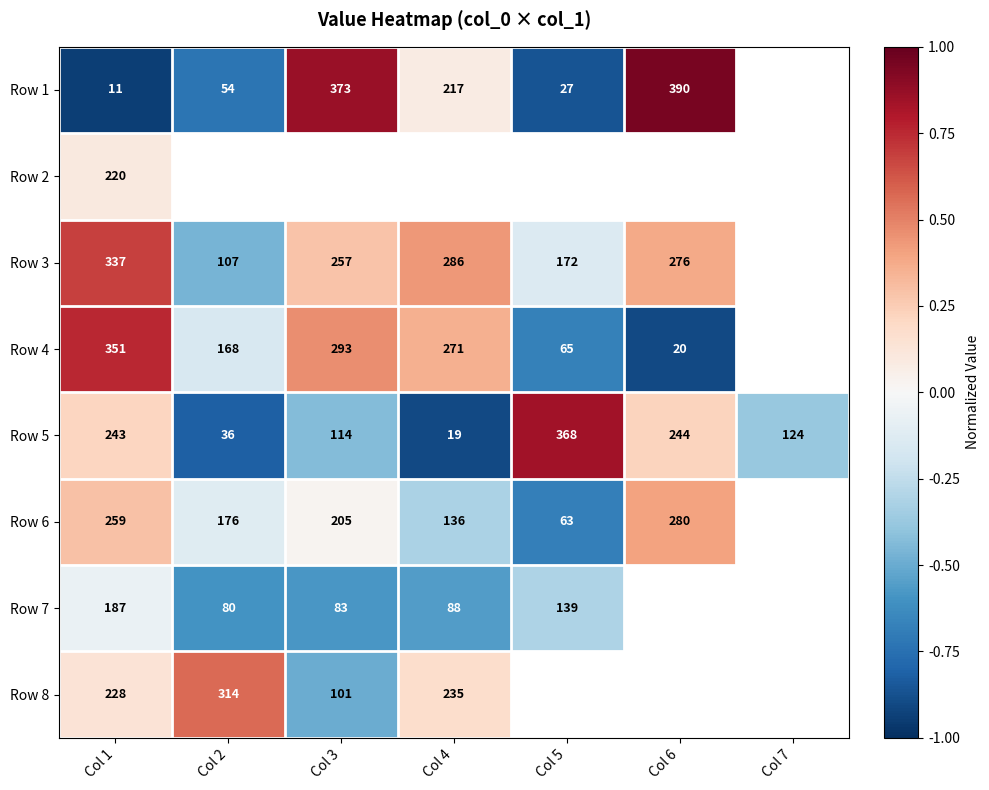

List the series in order of their peak value, highest first.

Row 1, Row 5, Row 4, Row 3, Row 8, Row 6, Row 2, Row 7